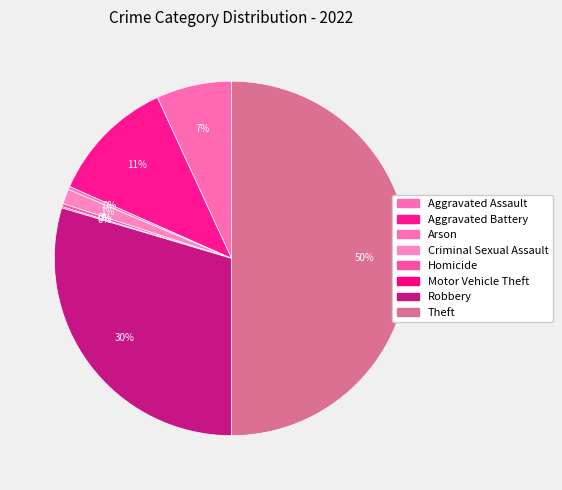

Is there any slice that represents more than half of the pie?

No